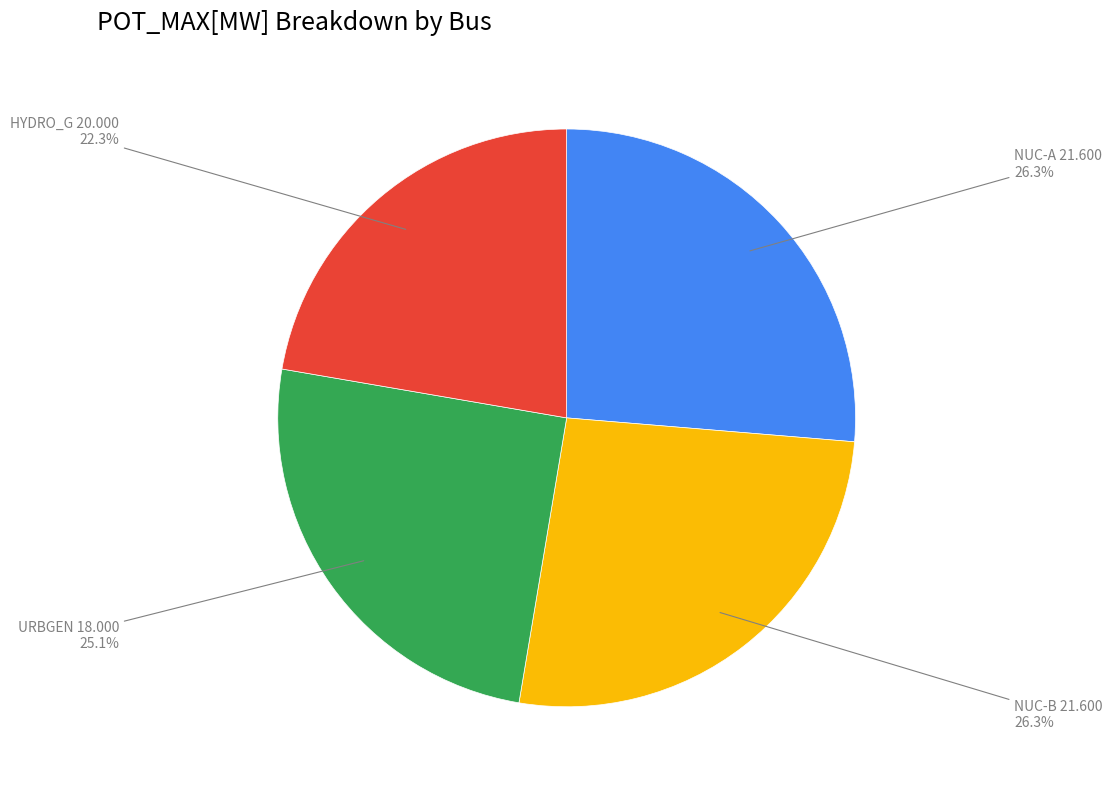

Is HYDRO_G 20.000 the majority of the pie?

No